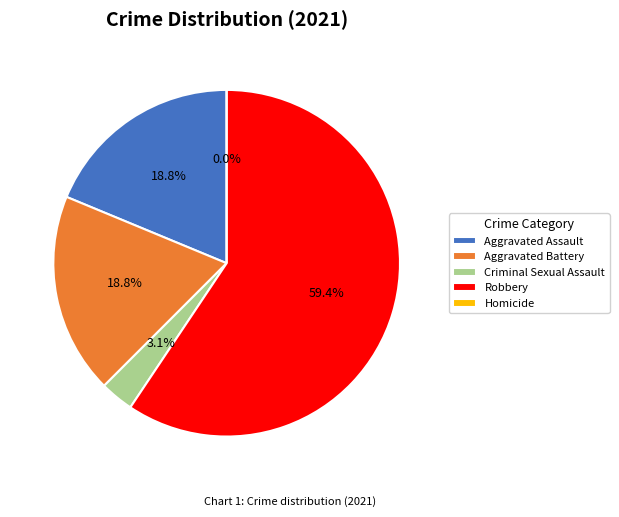

Is the sum of Homicide and Aggravated Battery greater than half?

No